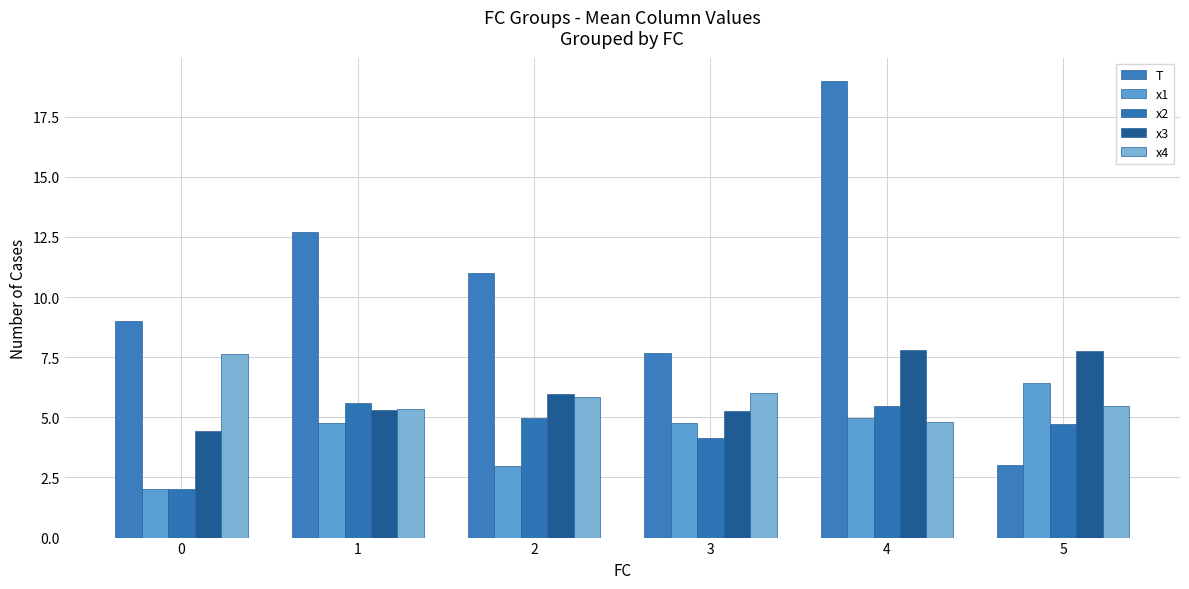

Is the value of x2 at 3 greater than the value of T at 1?

No